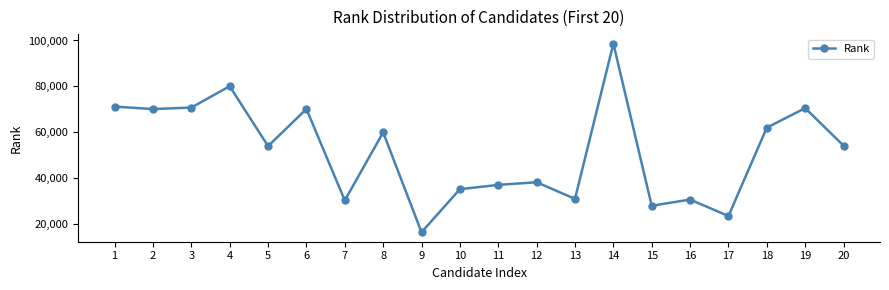

How many interior local valleys (lower than both neighbors) does the data have?

7